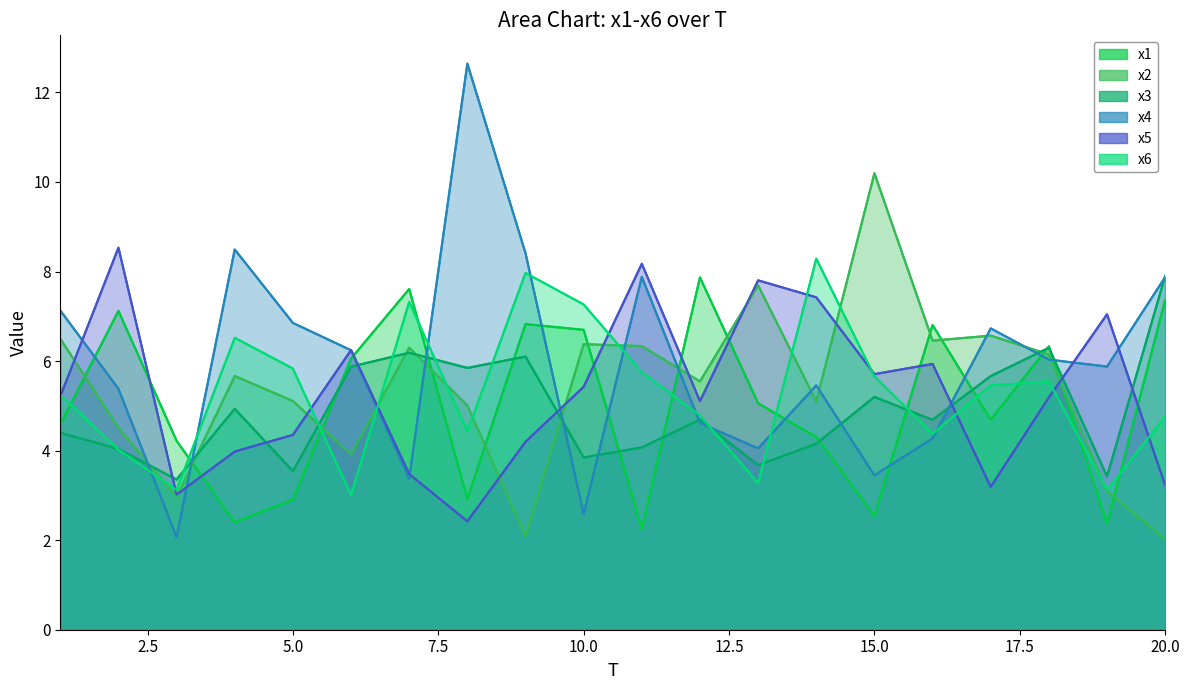

Rank the categories by x3 value from highest to lowest.

20, 18, 7, 9, 6, 8, 17, 15, 4, 12, 16, 1, 14, 11, 2, 10, 13, 5, 19, 3